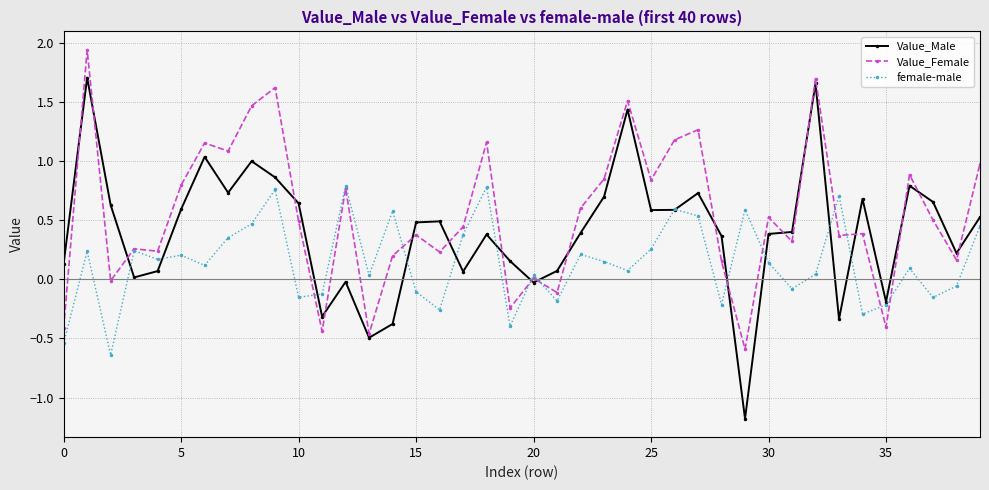

At how many categories does at least one series exceed 1?

10